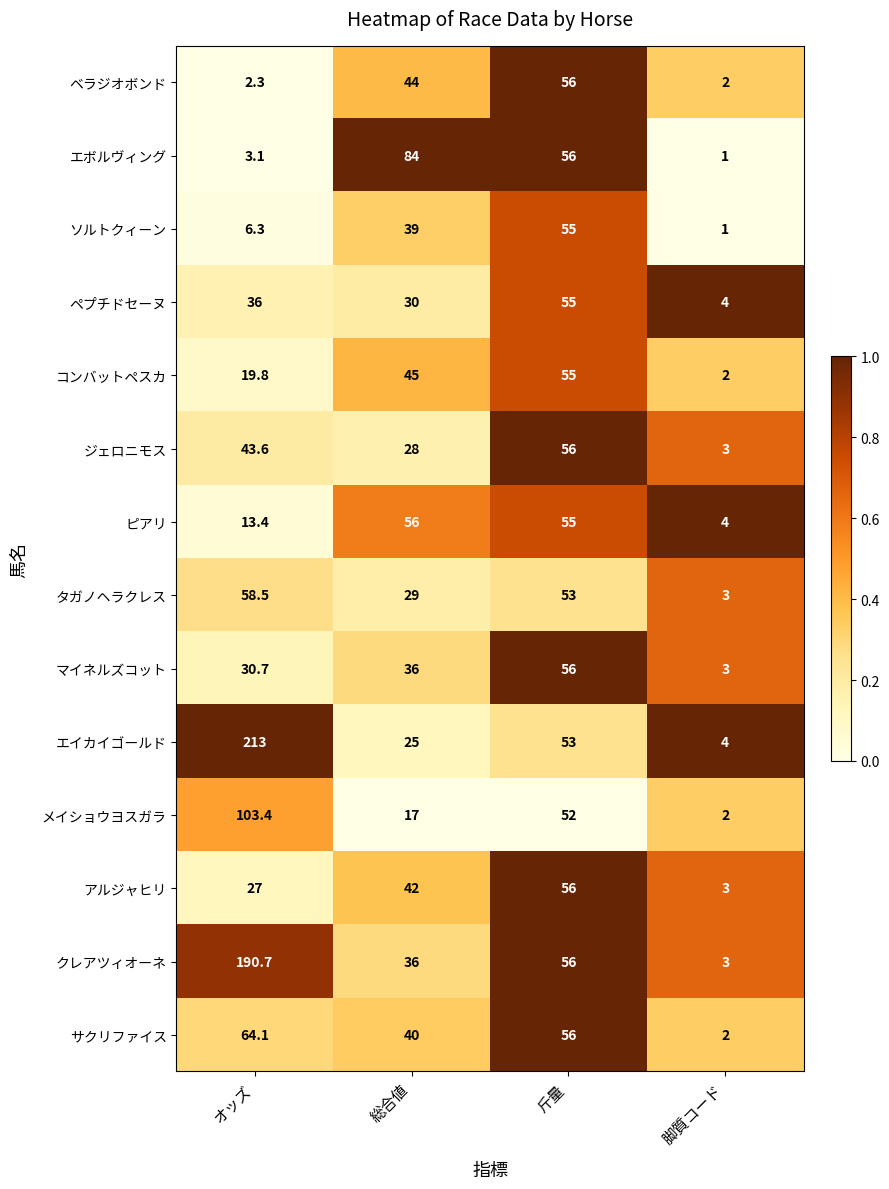

What is the sum of the タガノヘラクレス values at 総合値 and 斤量?

82.0